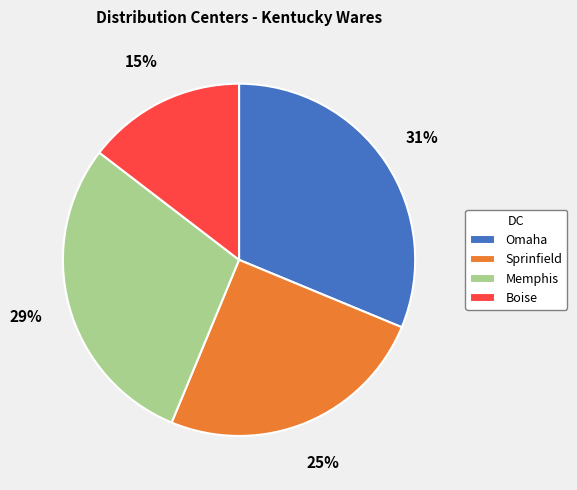

Is there any slice that represents more than half of the pie?

No